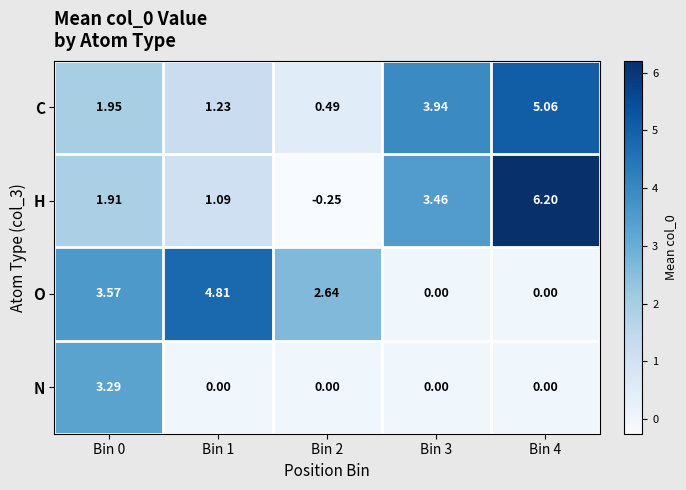

How many values in O are above zero?

3